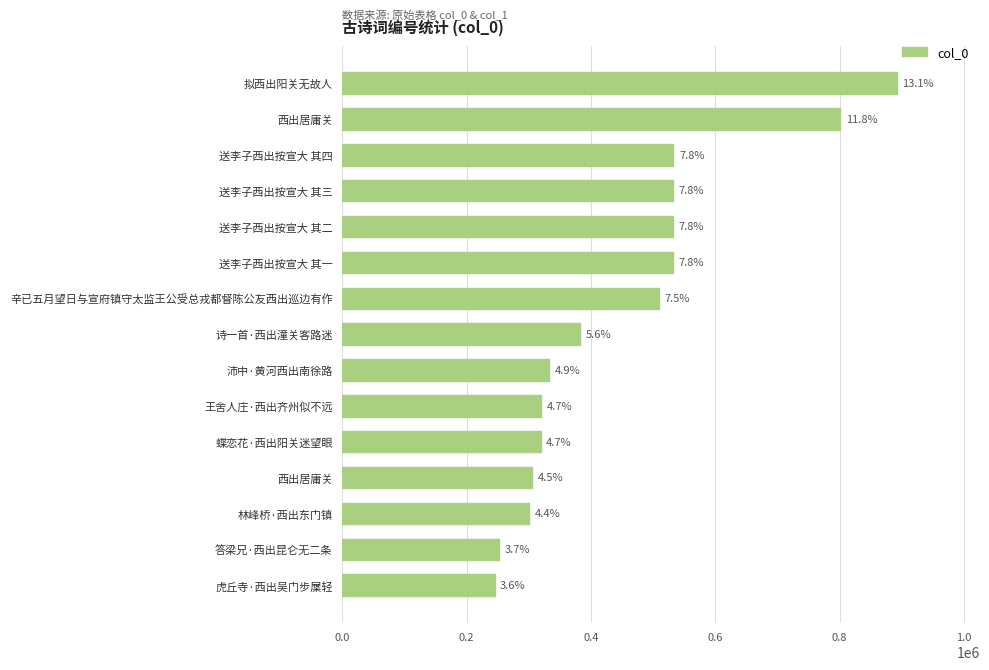

What is the difference between the maximum and minimum values?

647037